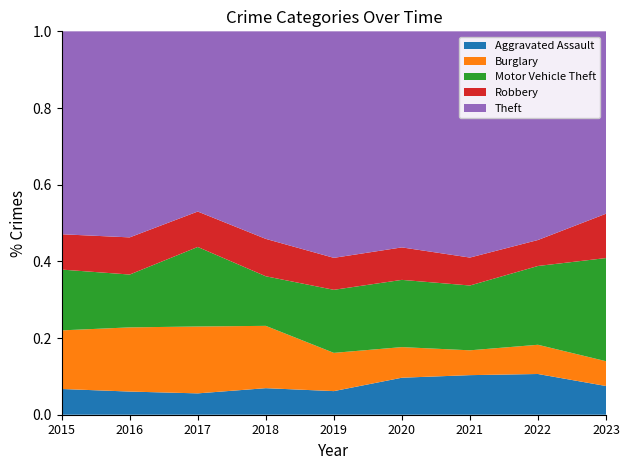

Reading left to right, extract all data points from this chart.

Aggravated Assault: 94	96	91	98	79	98	102	138	125
Burglary: 214	266	285	230	128	81	64	99	108
Motor Vehicle Theft: 222	219	339	183	211	178	167	267	449
Robbery: 129	154	151	138	107	86	72	88	193
Theft: 741	854	768	766	758	572	583	707	794